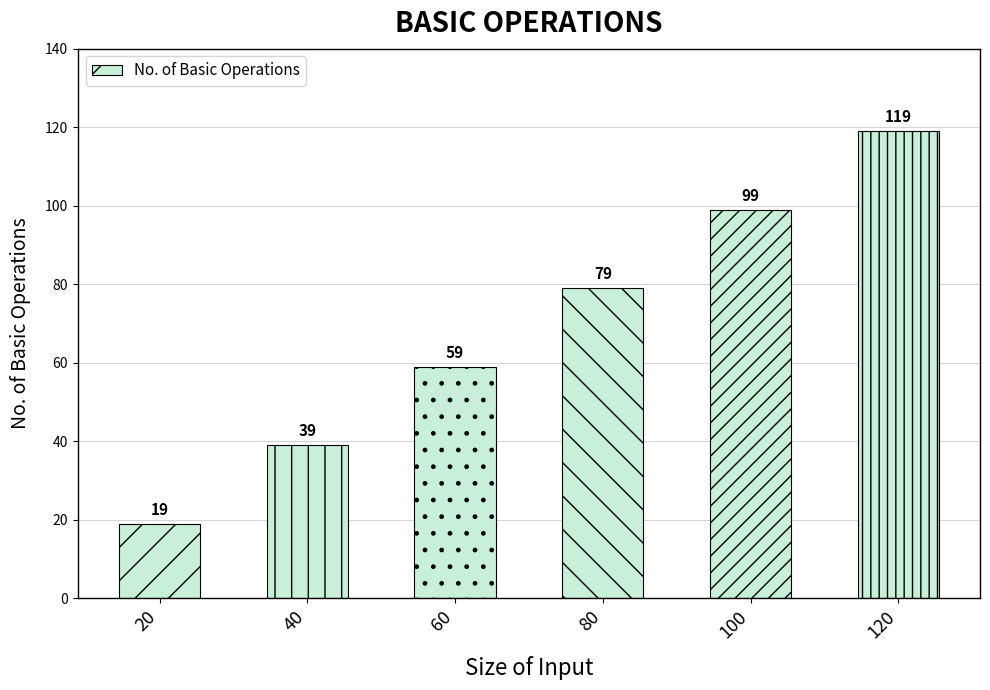

Reading left to right, what are all the values shown in this chart?

20=19	40=39	60=59	80=79	100=99	120=119